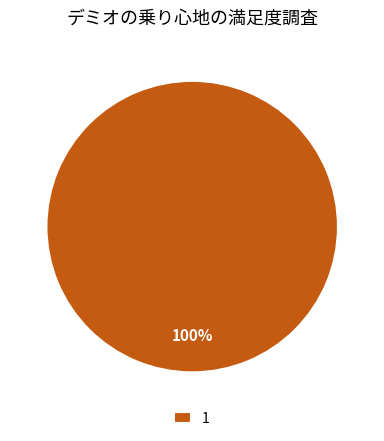

Rank the categories by value from highest to lowest.

1